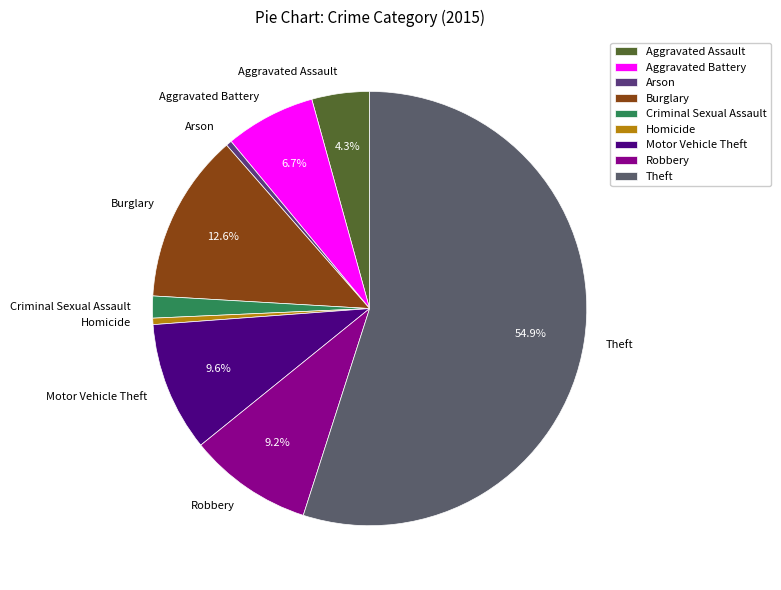

How many segments does this pie chart have?

9